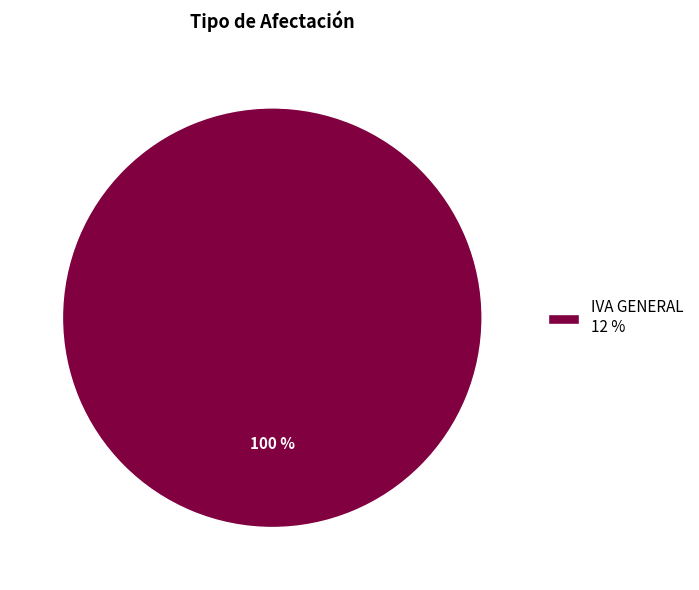

What is the majority slice?

IVA GENERAL 12 %